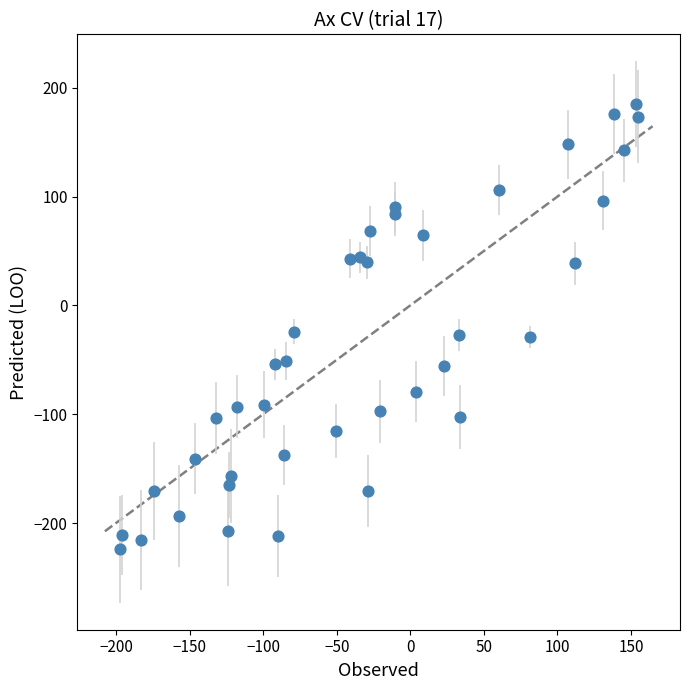

What is the range of X values (max minus min)?

352.3